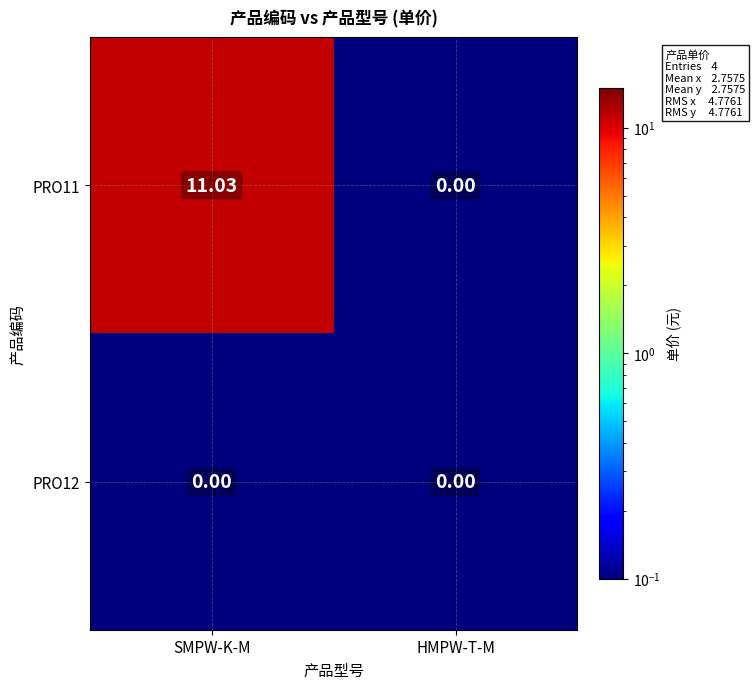

How many distinct data groups are displayed?

2